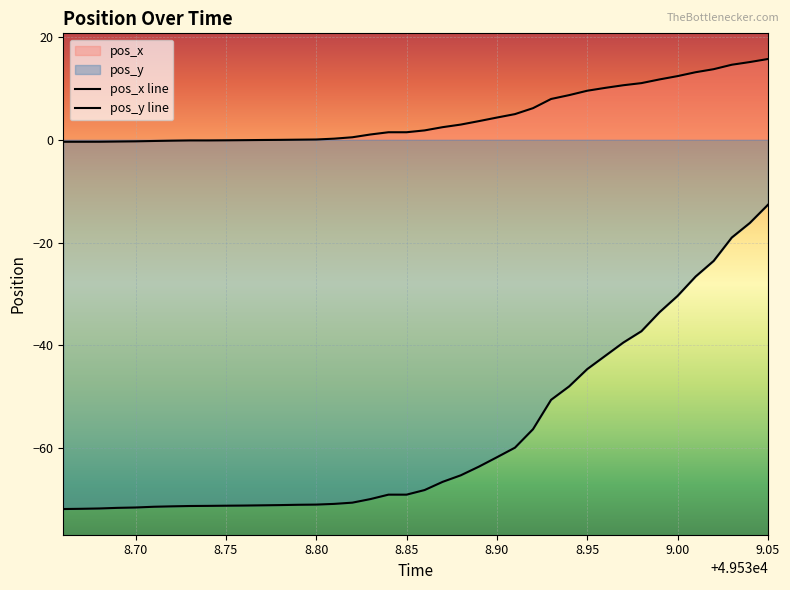

What is the average value of the pos_y line series?

-57.2